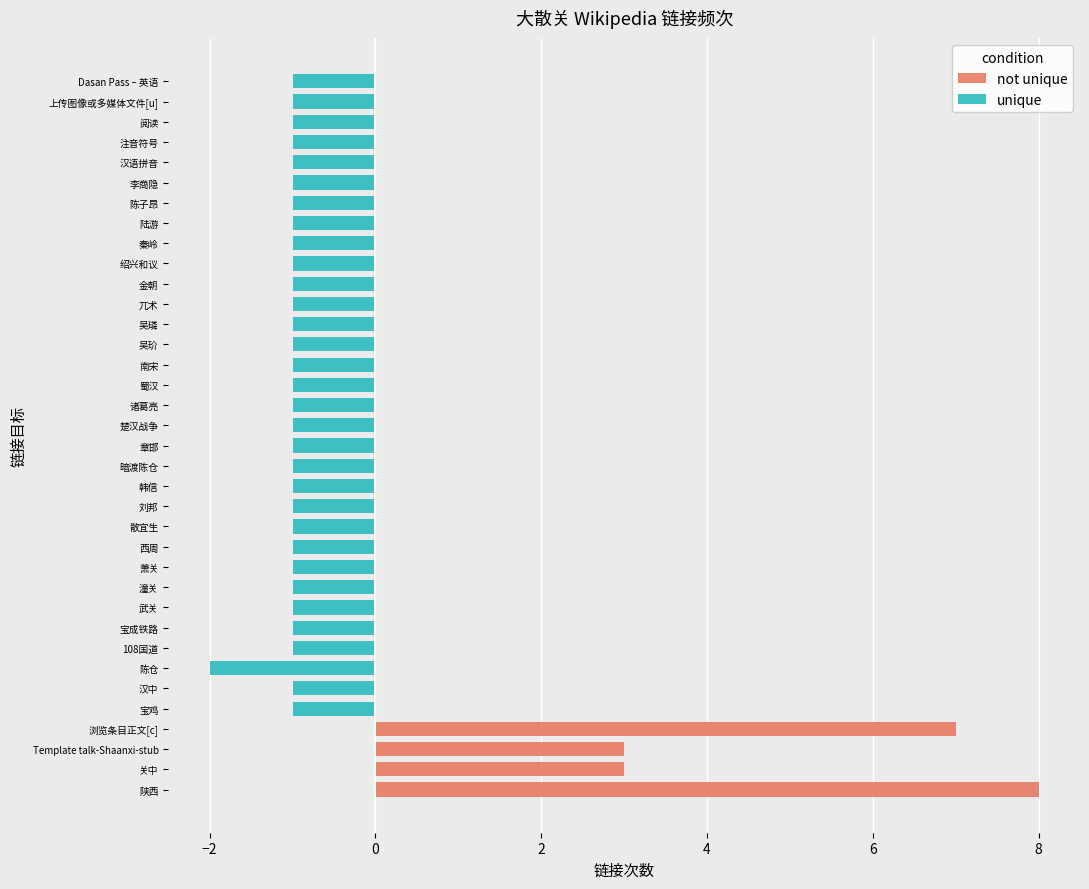

Between 上传图像或多媒体文件[u] and 吴璘, which is larger?

上传图像或多媒体文件[u]